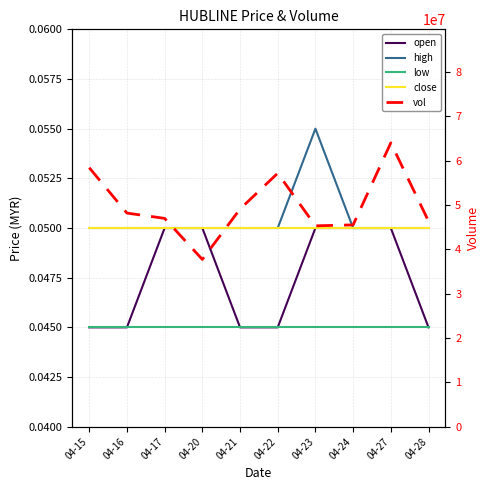

Which series has the widest spread of values?

vol